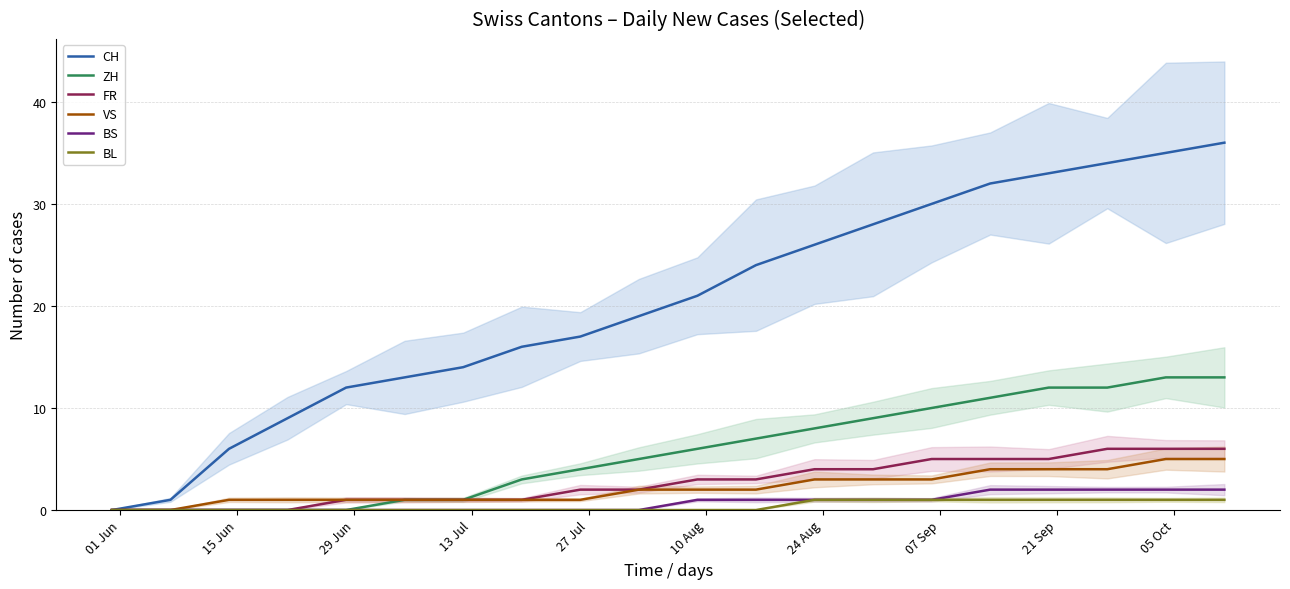

How many lines are shown in the chart?

6